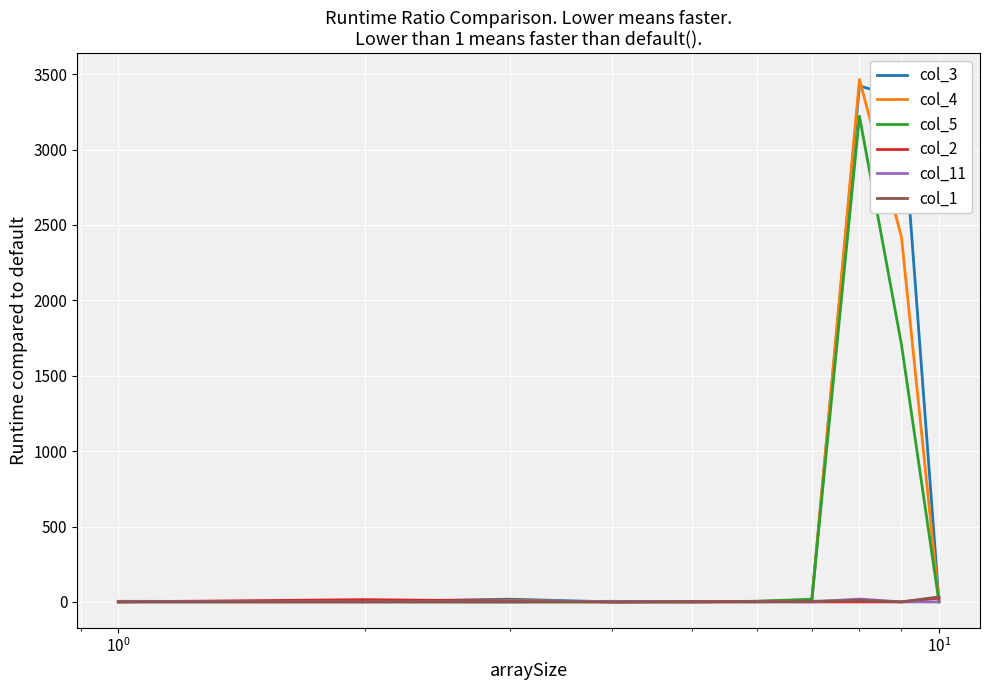

What are all the series names shown in the legend?

col_3, col_4, col_5, col_2, col_11, col_1